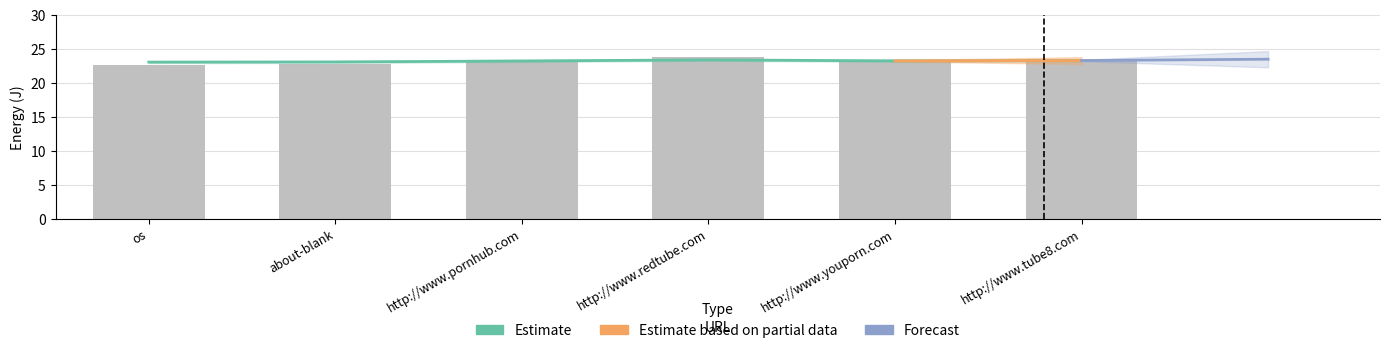

What is the maximum value shown in the chart?

23.4